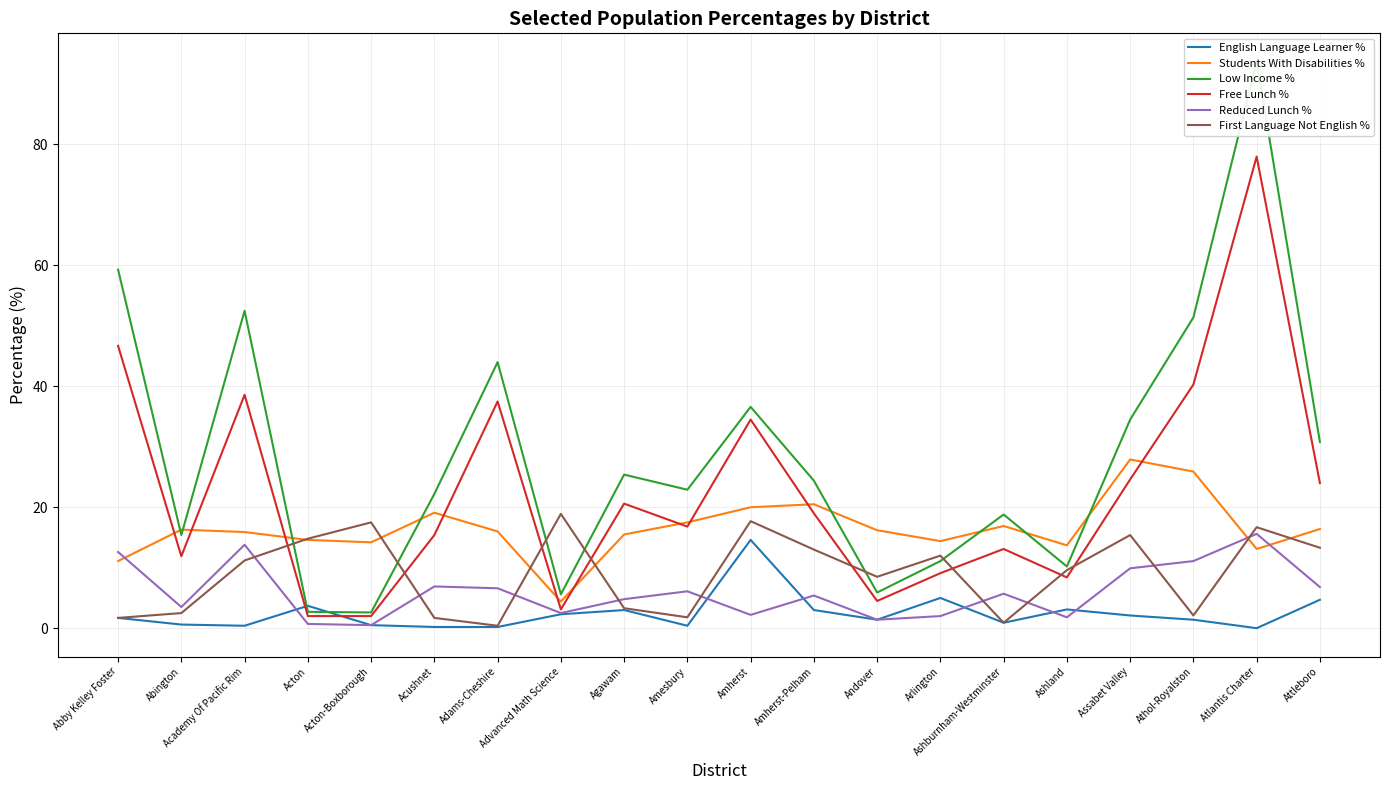

Reading left to right, extract all data points from this chart.

English Language Learner %: Abby Kelley Foster=1.7	Abington=0.6	Academy Of Pacific Rim=0.4	Acton=3.7	Acton-Boxborough=0.5	Acushnet=0.2	Adams-Cheshire=0.2	Advanced Math Science=2.3	Agawam=3.0	Amesbury=0.4	Amherst=14.6	Amherst-Pelham=3.0	Andover=1.4	Arlington=5.0	Ashburnham-Westminster=0.9	Ashland=3.1	Assabet Valley=2.1	Athol-Royalston=1.4	Atlantis Charter=0.0	Attleboro=4.7
Students With Disabilities %: Abby Kelley Foster=11.1	Abington=16.3	Academy Of Pacific Rim=15.9	Acton=14.6	Acton-Boxborough=14.2	Acushnet=19.1	Adams-Cheshire=16.0	Advanced Math Science=4.4	Agawam=15.5	Amesbury=17.5	Amherst=20.0	Amherst-Pelham=20.5	Andover=16.2	Arlington=14.4	Ashburnham-Westminster=16.9	Ashland=13.7	Assabet Valley=27.9	Athol-Royalston=25.9	Atlantis Charter=13.1	Attleboro=16.4
Low Income %: Abby Kelley Foster=59.3	Abington=15.4	Academy Of Pacific Rim=52.5	Acton=2.7	Acton-Boxborough=2.6	Acushnet=22.2	Adams-Cheshire=44.0	Advanced Math Science=5.6	Agawam=25.4	Amesbury=22.9	Amherst=36.6	Amherst-Pelham=24.4	Andover=5.9	Arlington=11.1	Ashburnham-Westminster=18.8	Ashland=10.2	Assabet Valley=34.5	Athol-Royalston=51.4	Atlantis Charter=93.7	Attleboro=30.8
Free Lunch %: Abby Kelley Foster=46.7	Abington=11.9	Academy Of Pacific Rim=38.6	Acton=2.0	Acton-Boxborough=2.0	Acushnet=15.4	Adams-Cheshire=37.5	Advanced Math Science=3.1	Agawam=20.6	Amesbury=16.8	Amherst=34.5	Amherst-Pelham=19.0	Andover=4.5	Arlington=9.1	Ashburnham-Westminster=13.1	Ashland=8.4	Assabet Valley=24.6	Athol-Royalston=40.3	Atlantis Charter=78.0	Attleboro=24.0
Reduced Lunch %: Abby Kelley Foster=12.6	Abington=3.5	Academy Of Pacific Rim=13.8	Acton=0.7	Acton-Boxborough=0.5	Acushnet=6.9	Adams-Cheshire=6.6	Advanced Math Science=2.5	Agawam=4.8	Amesbury=6.1	Amherst=2.2	Amherst-Pelham=5.4	Andover=1.4	Arlington=2.0	Ashburnham-Westminster=5.7	Ashland=1.8	Assabet Valley=9.9	Athol-Royalston=11.1	Atlantis Charter=15.6	Attleboro=6.8
First Language Not English %: Abby Kelley Foster=1.7	Abington=2.5	Academy Of Pacific Rim=11.2	Acton=14.8	Acton-Boxborough=17.5	Acushnet=1.7	Adams-Cheshire=0.4	Advanced Math Science=18.9	Agawam=3.3	Amesbury=1.8	Amherst=17.7	Amherst-Pelham=13.0	Andover=8.5	Arlington=12.0	Ashburnham-Westminster=0.9	Ashland=9.6	Assabet Valley=15.4	Athol-Royalston=2.1	Atlantis Charter=16.7	Attleboro=13.3